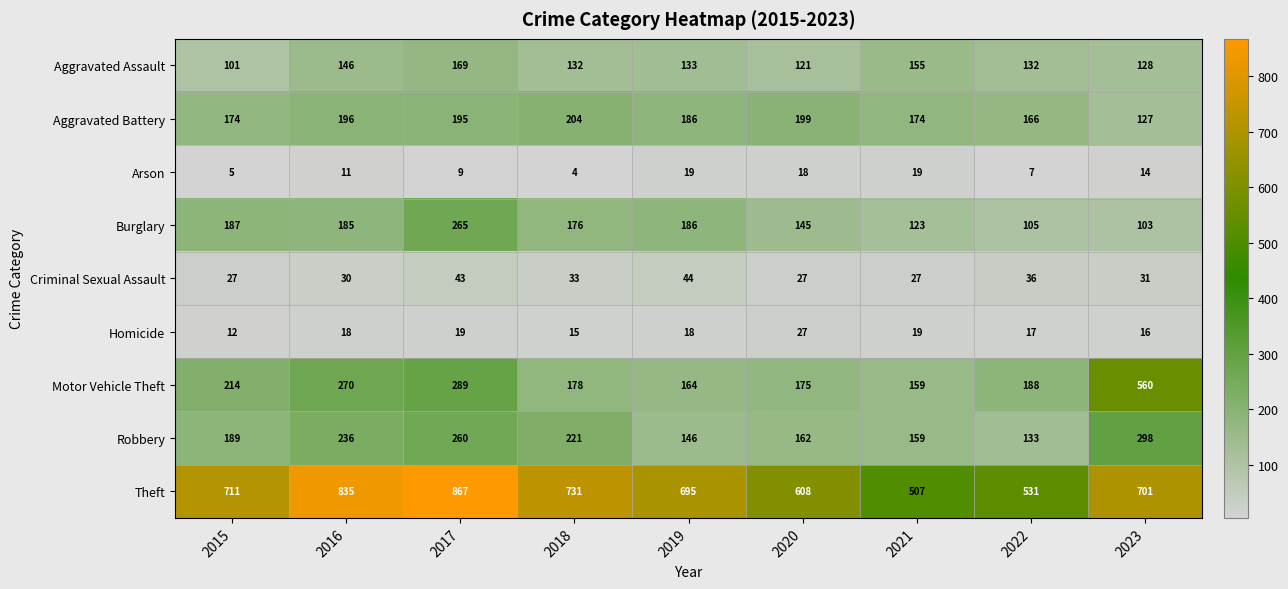

Is the value of Aggravated Battery at 2023 greater than the value of Homicide at 2018?

Yes